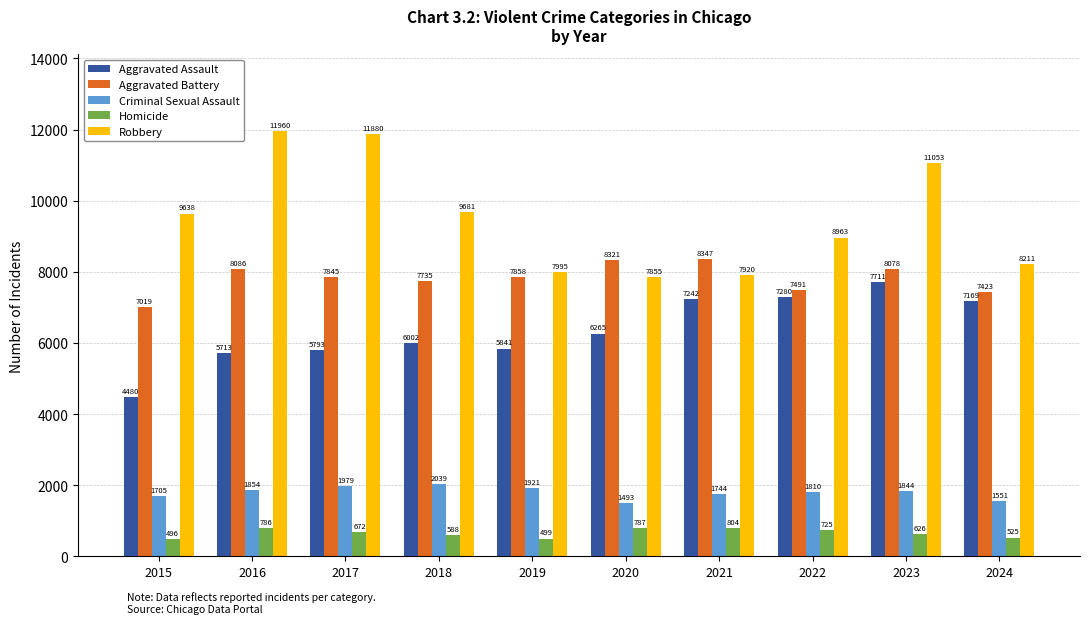

Where is Criminal Sexual Assault nearest to the value 1766?

2021